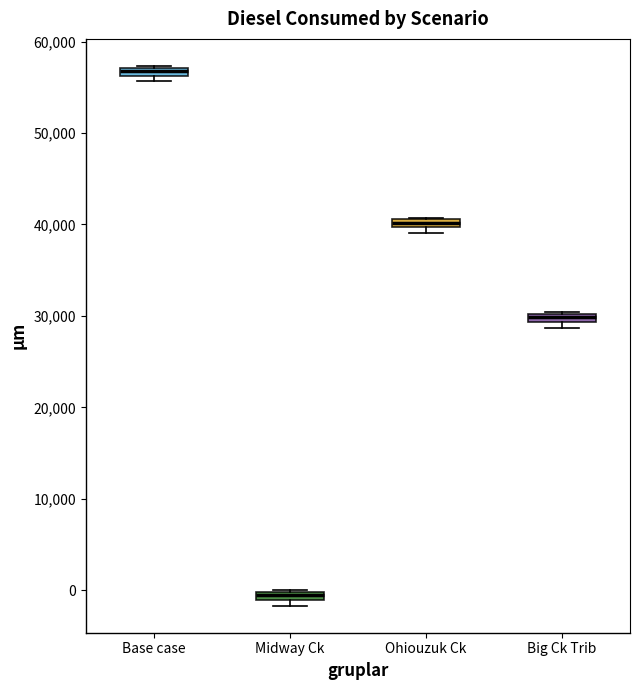

Where is the lower edge of the box for Ohiouzuk Ck on the y-axis? The values are not printed on the chart, so give them approximately, as read against the axis.

40000